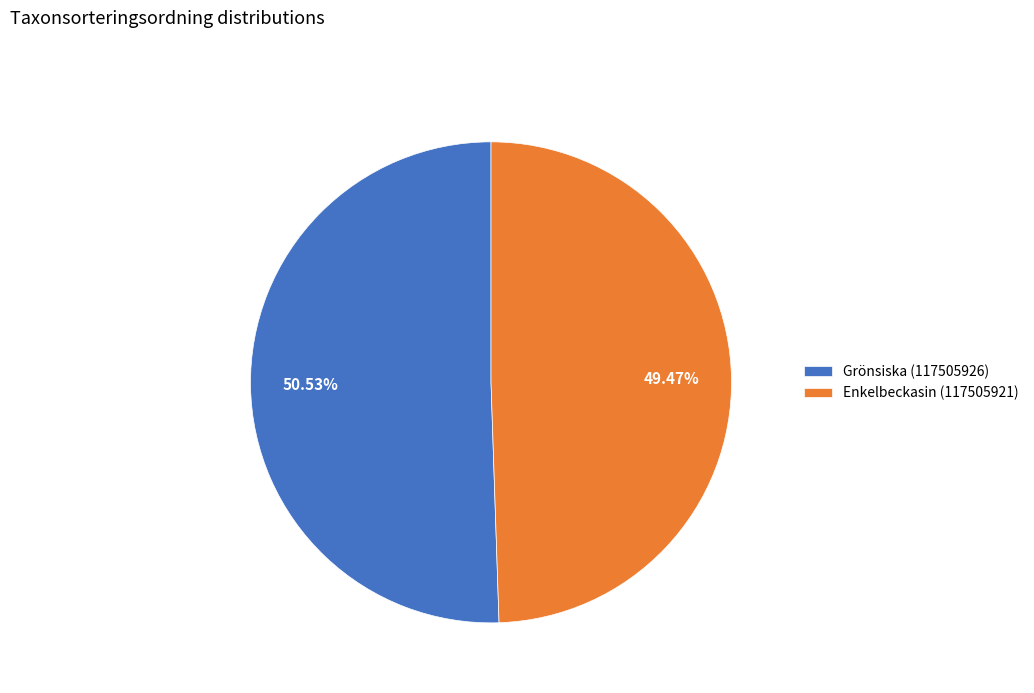

How many slices are in this pie chart?

2